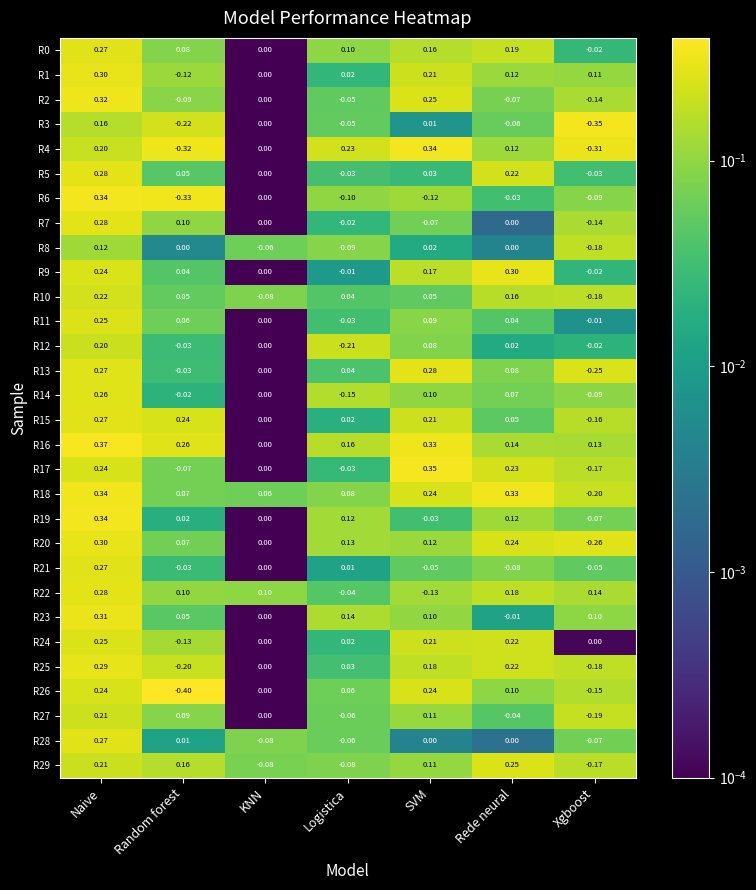

Which series changed the most between KNN and Rede neural?

R29